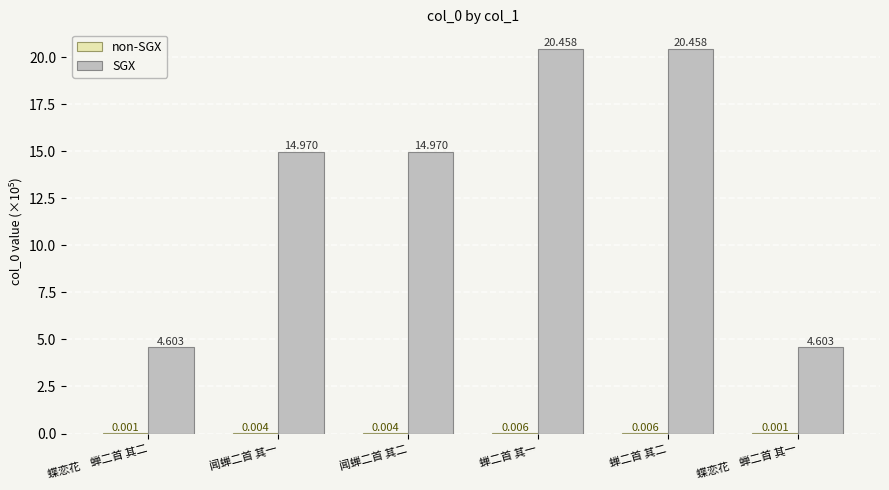

Between 闻蝉二首 其一 and 蝉二首 其一, which series saw the biggest shift?

SGX